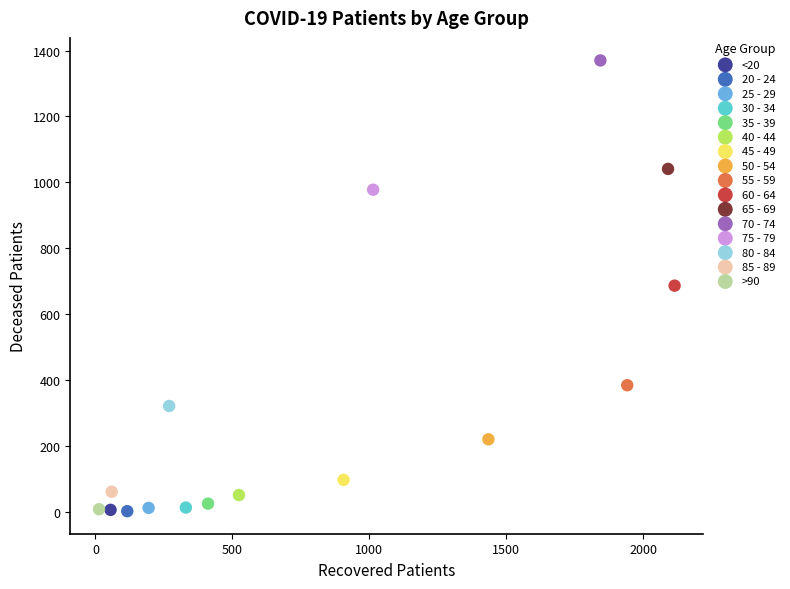

What are all the series names shown in the legend?

<20, 20 - 24, 25 - 29, 30 - 34, 35 - 39, 40 - 44, 45 - 49, 50 - 54, 55 - 59, 60 - 64, 65 - 69, 70 - 74, 75 - 79, 80 - 84, 85 - 89, >90